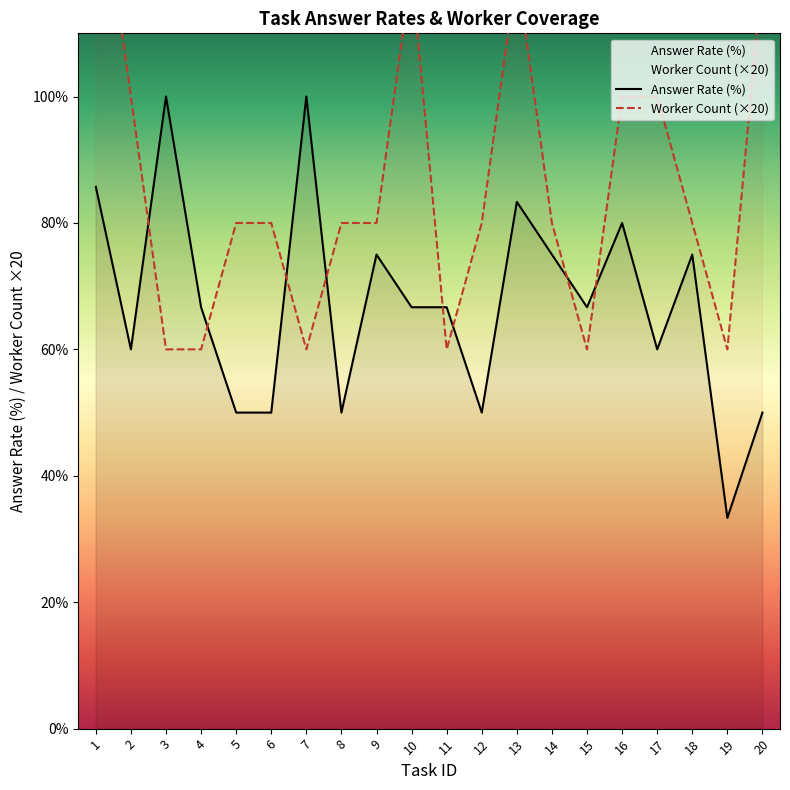

True or false: Answer Rate (%) has a value of 103.1 at 14.

False